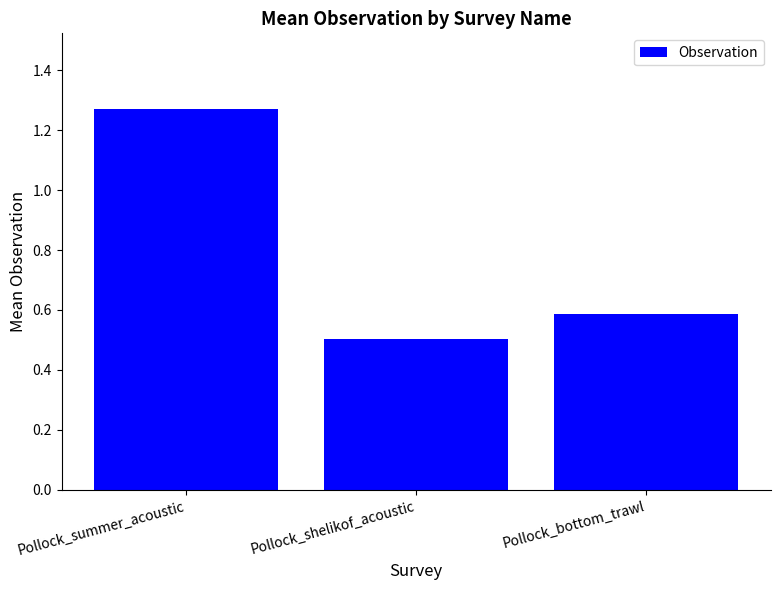

What is the value of the 3rd bar from the left?

0.6